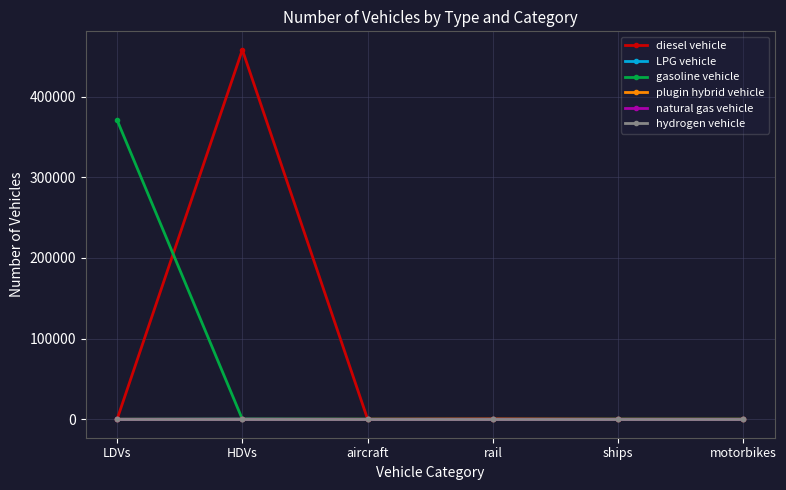

Does the chart have visible grid lines?

Yes